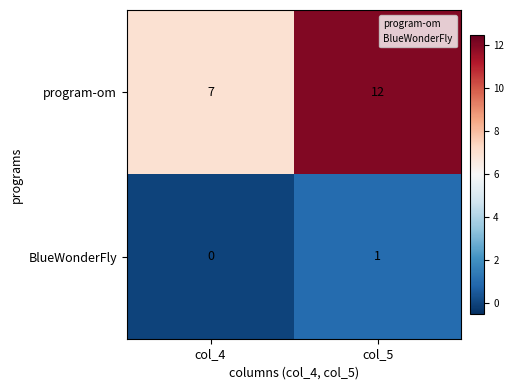

List the series in order of their peak value, highest first.

program-om, BlueWonderFly